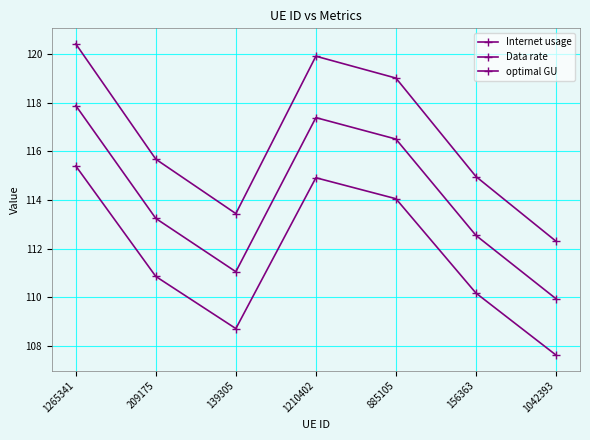

How many lines are shown in the chart?

3